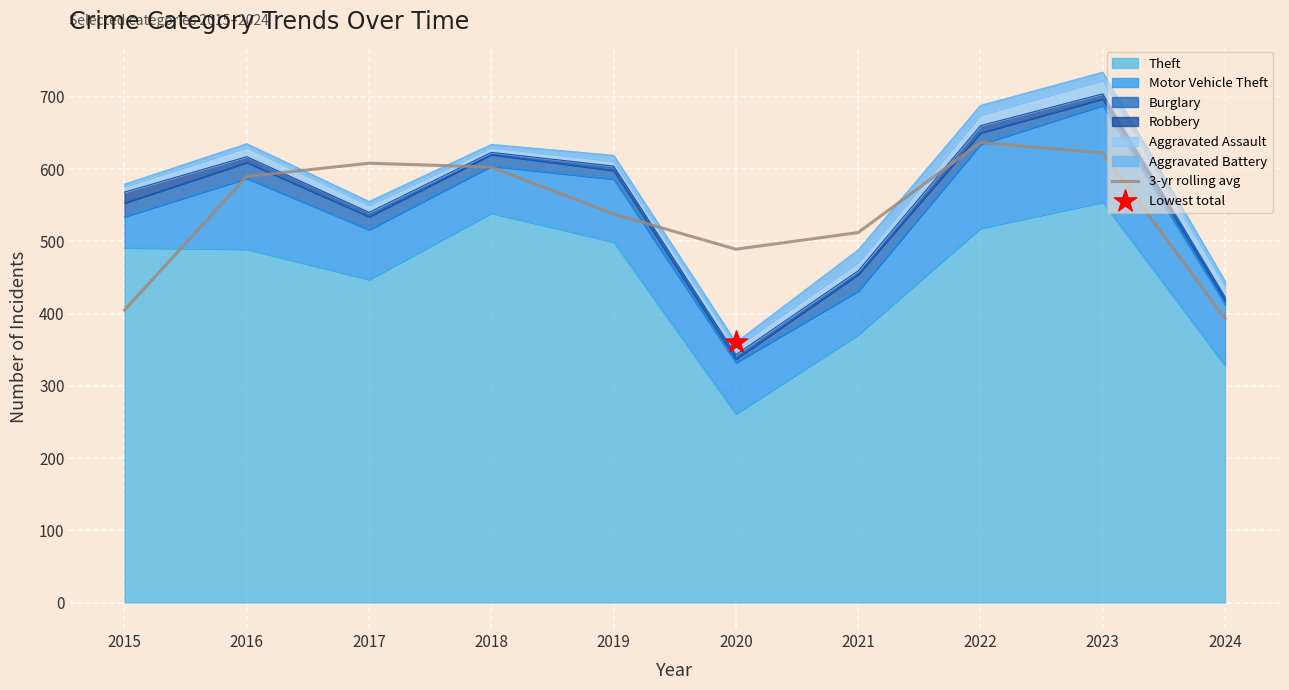

Which has a higher value, 2020 or 2023?

2023